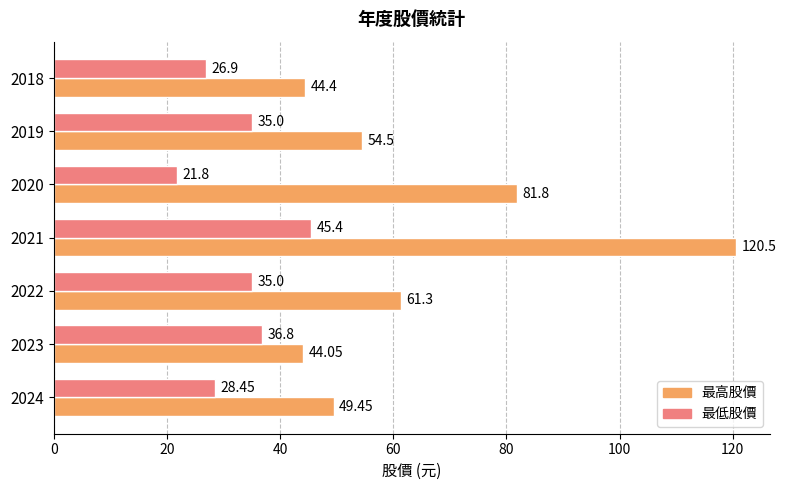

Which series has the largest range (max minus min)?

最高股價